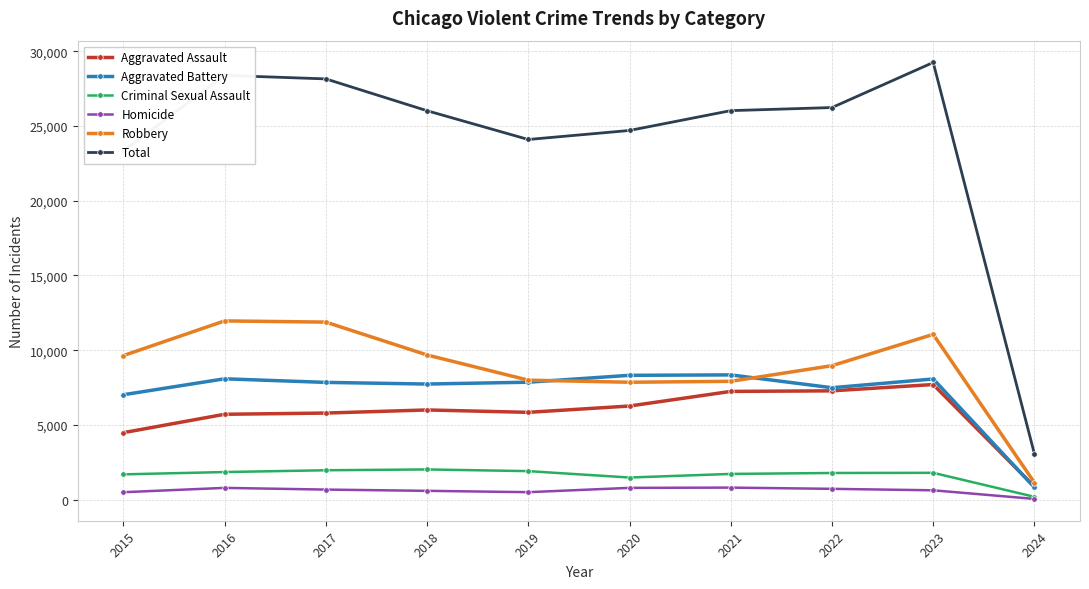

Which series has the widest spread of values?

Total